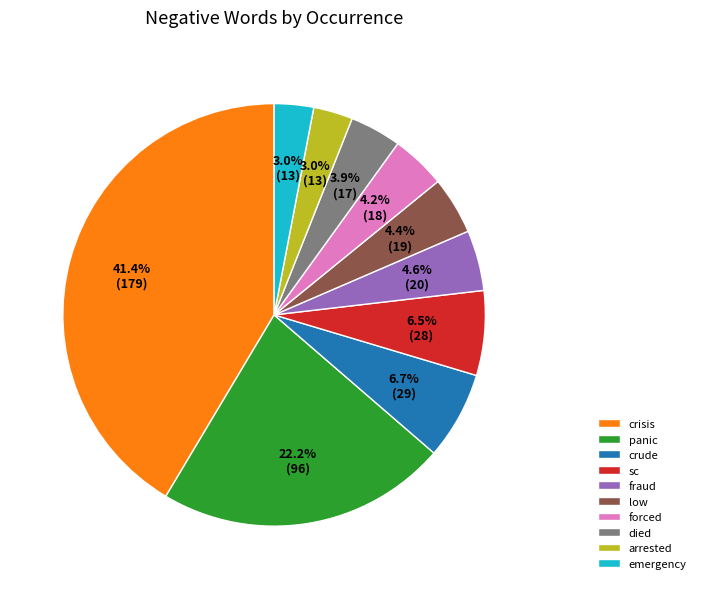

Which category has the biggest portion of the pie?

crisis